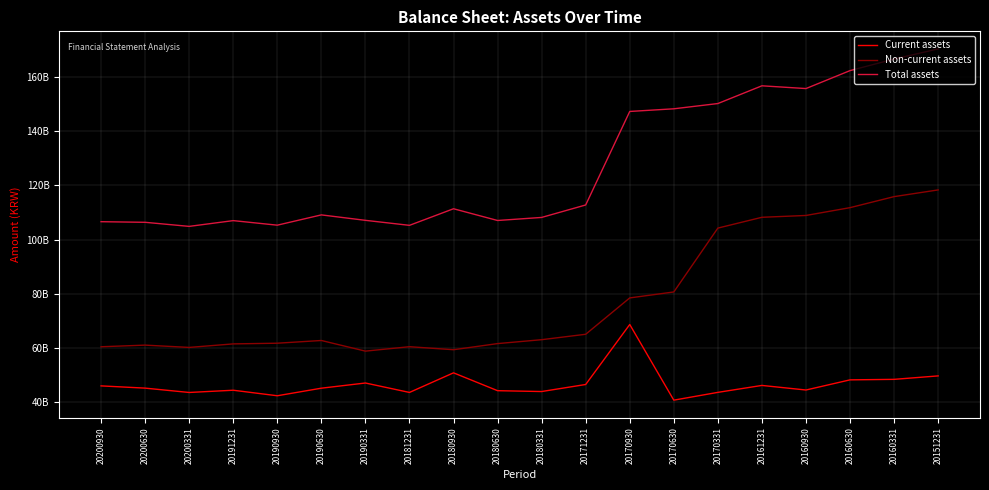

The Non-current assets series shows 108198432062 at 20161231. True or false?

True